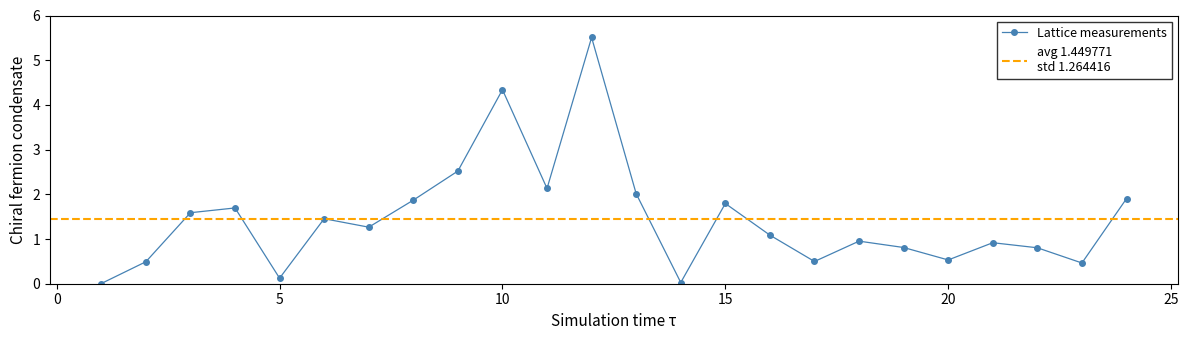

Is it true that Lattice measurements equals 0.5 at 20?

True